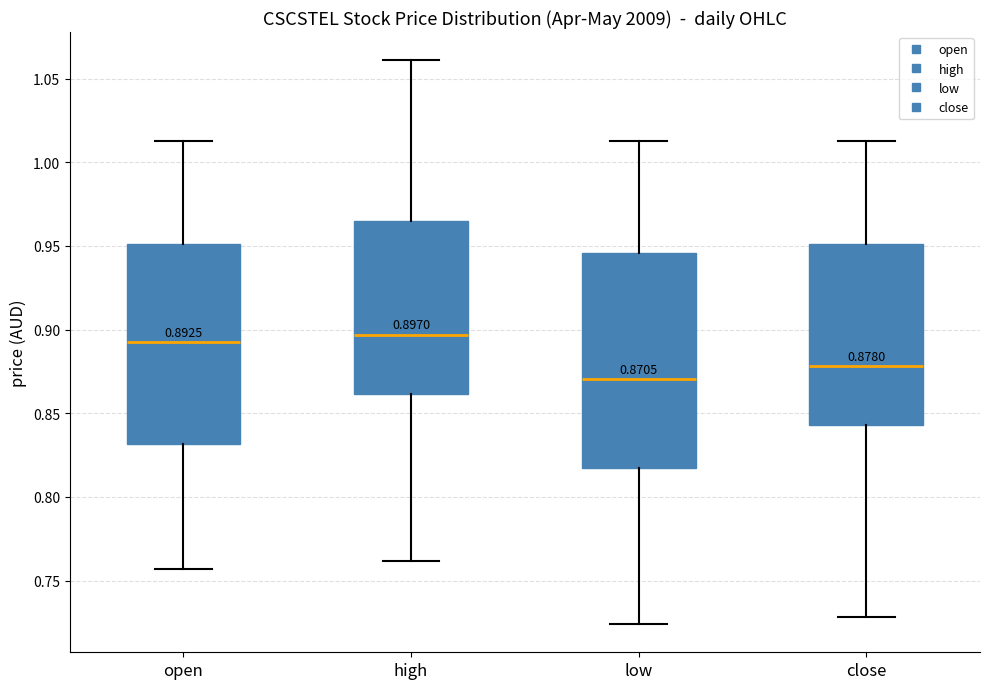

Which box's median line is the lowest?

low